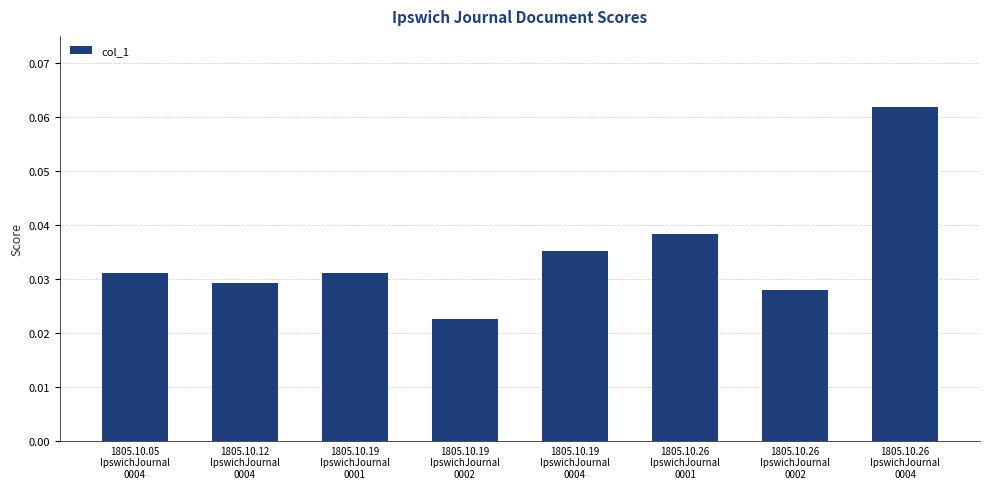

Which label corresponds to the largest value in the chart?

1805.10.26
IpswichJournal
0004